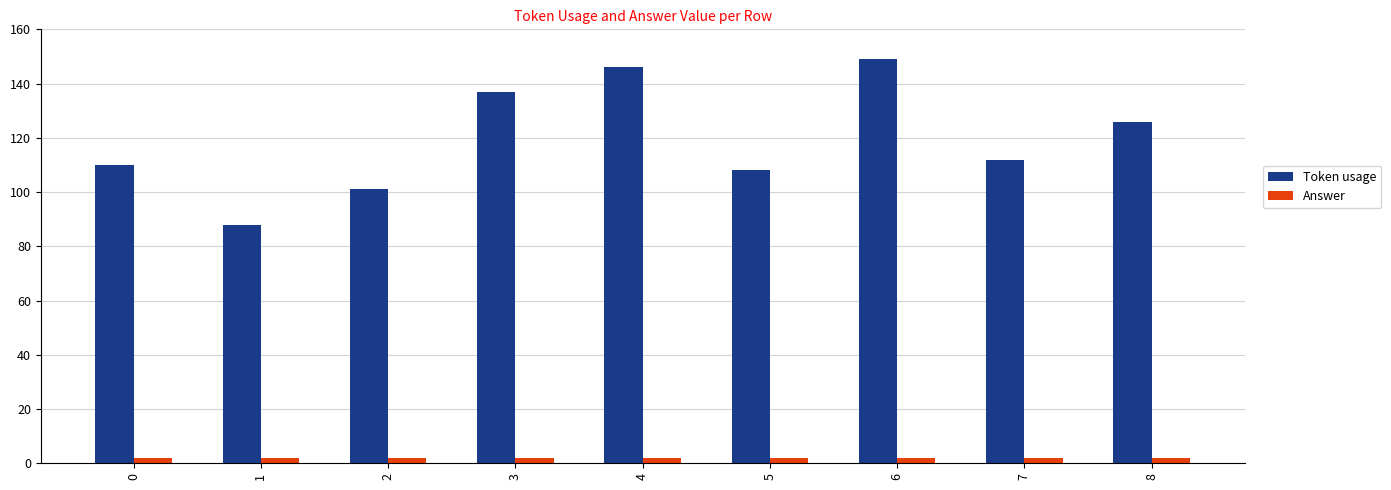

What is the total value across all series at 0?

112